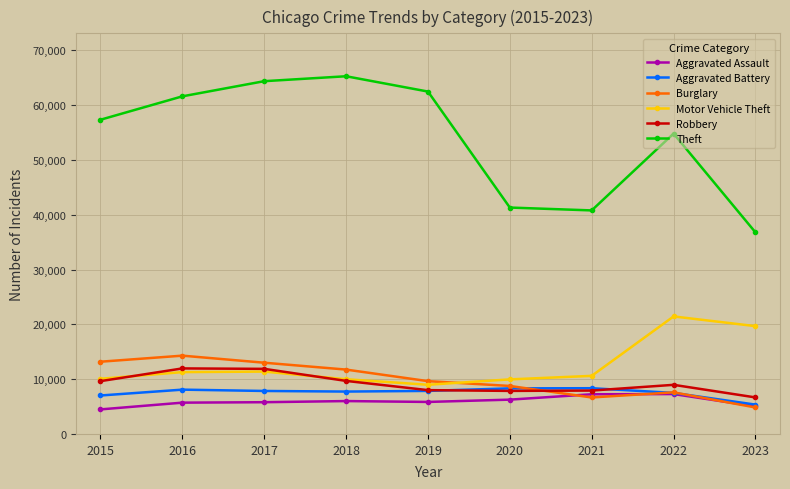

True or false: Theft and Aggravated Battery intersect in this chart.

False